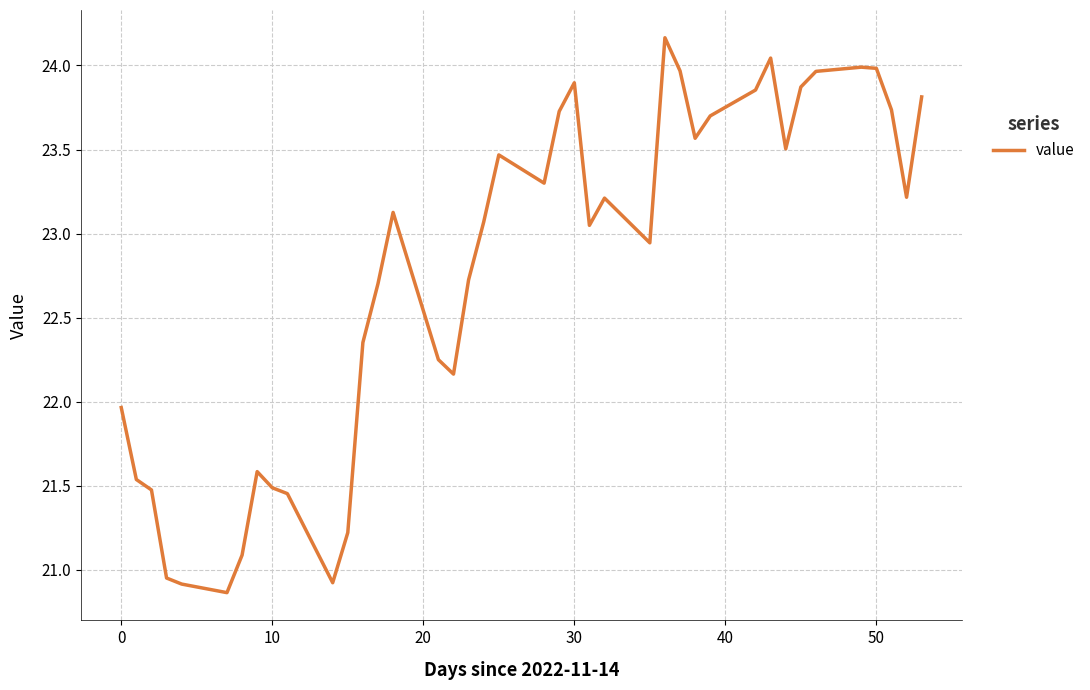

What is the minimum value shown in the chart?

20.9